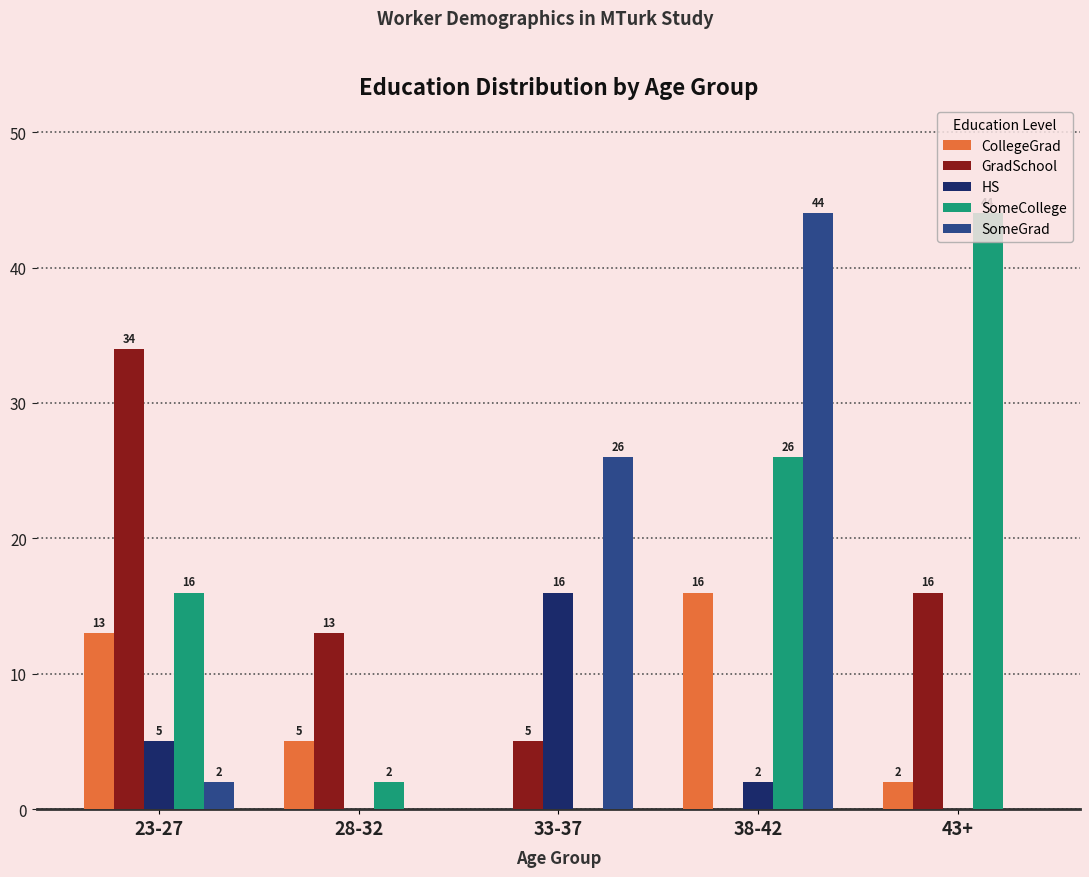

Which series has the largest total across all categories?

SomeCollege